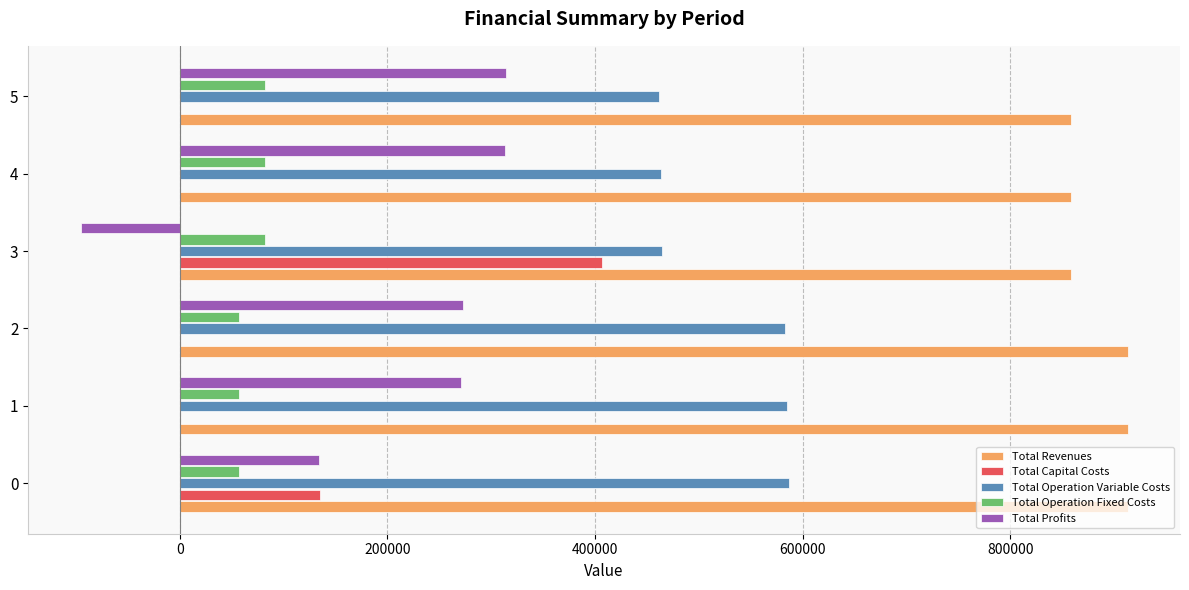

What is the highest value of the Total Profits series?

314407.8